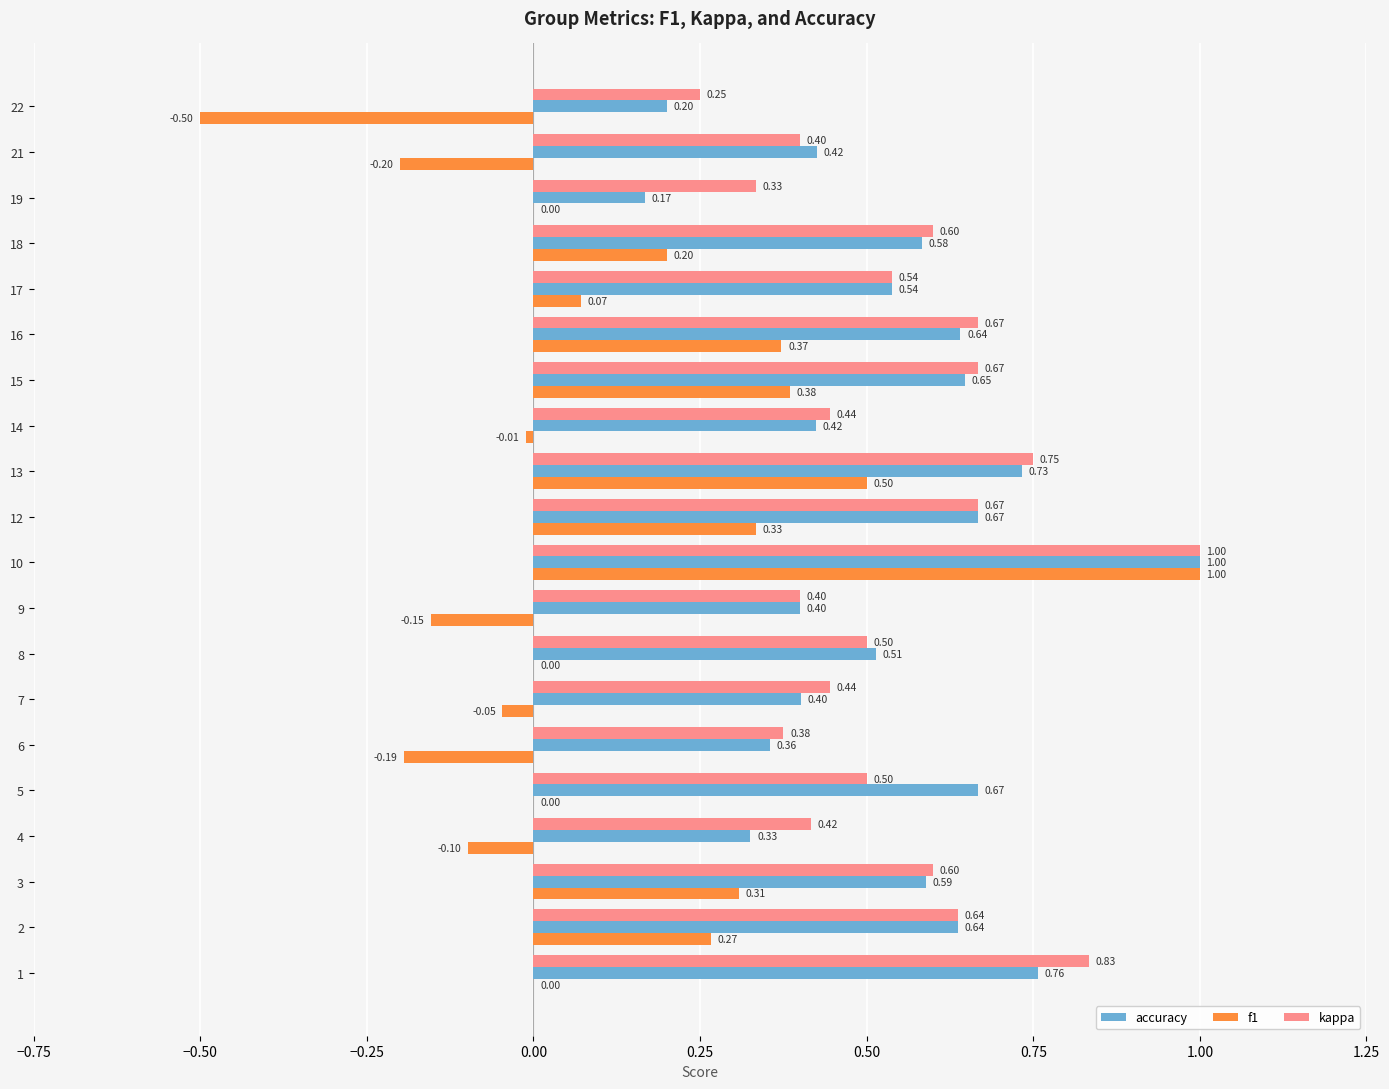

At which label does kappa reach its peak?

10